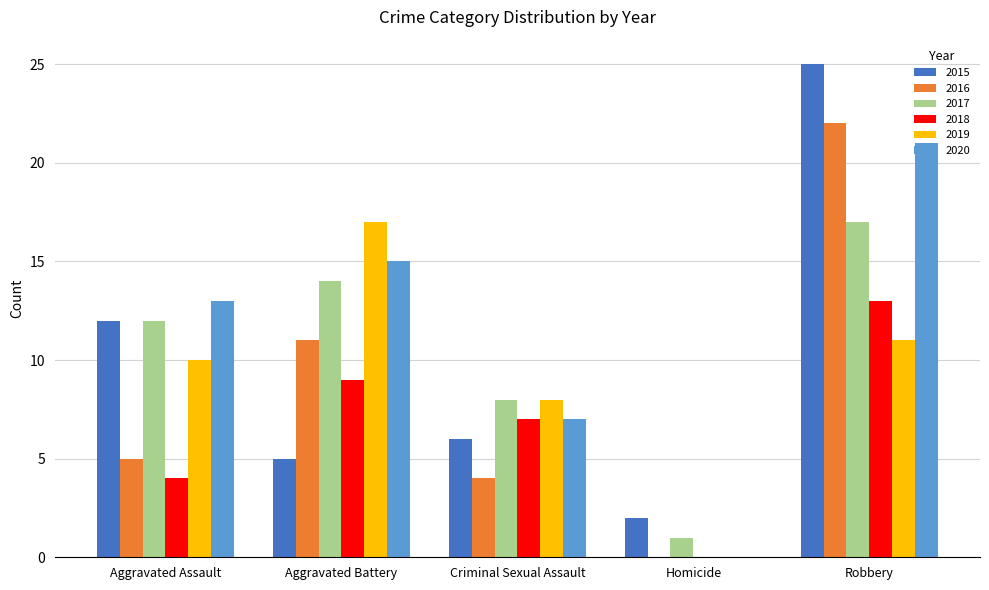

Between Criminal Sexual Assault and Robbery, which series saw the biggest shift?

2015